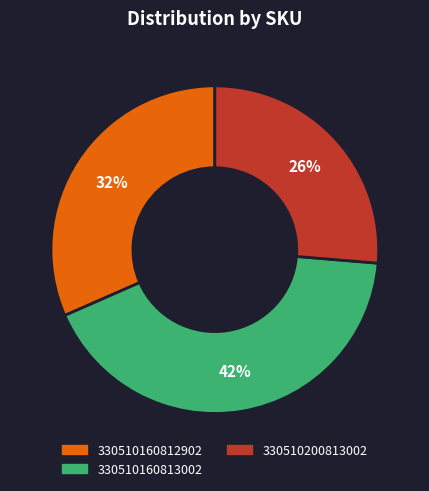

Which category has the biggest portion of the pie?

330510160813002